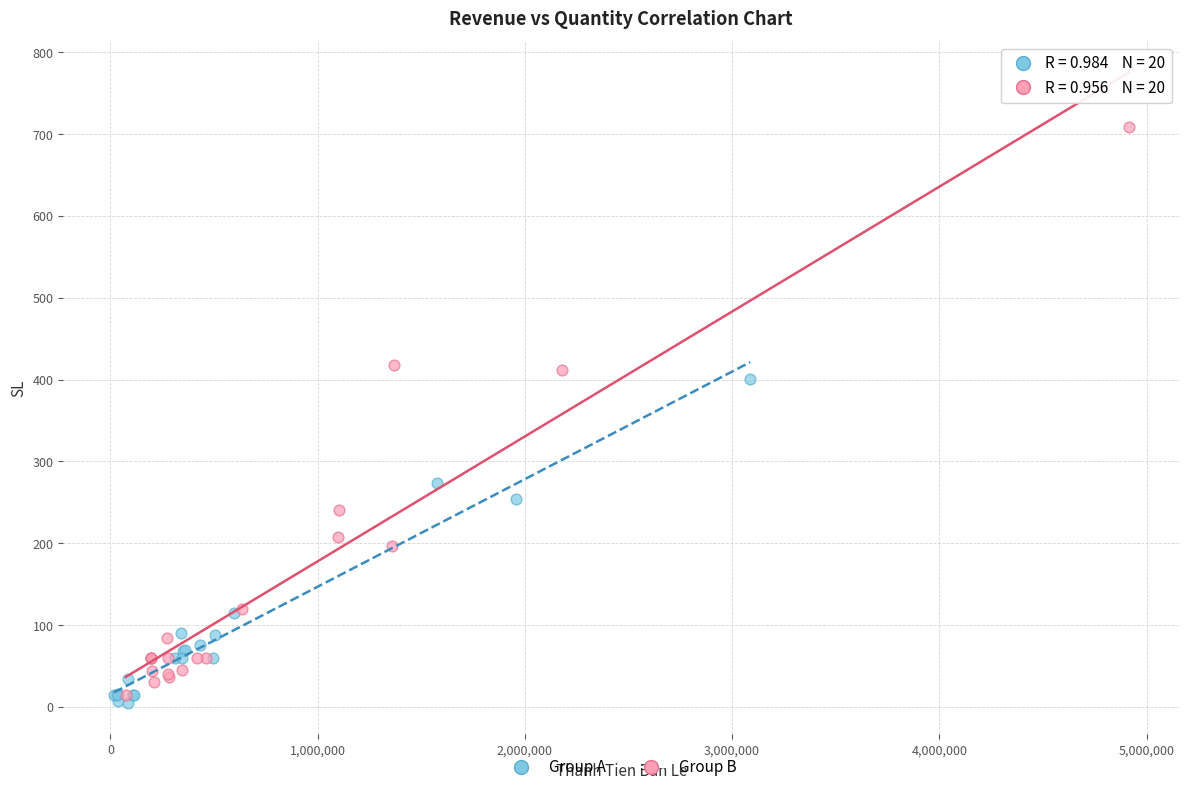

Which series reaches the maximum Y coordinate?

Group B